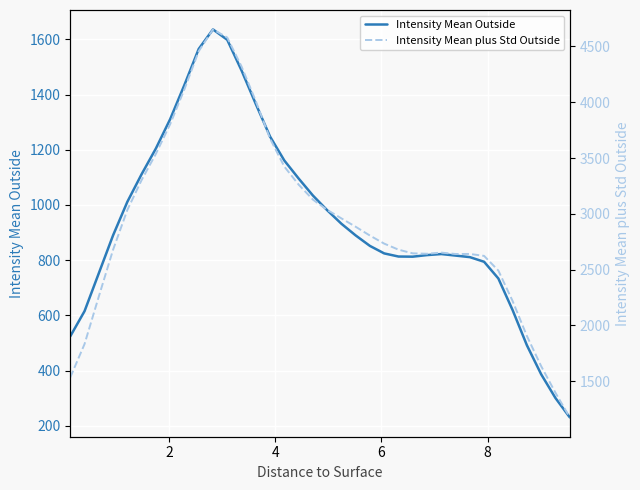

What is the difference between the highest and lowest values at 10?

2191.3